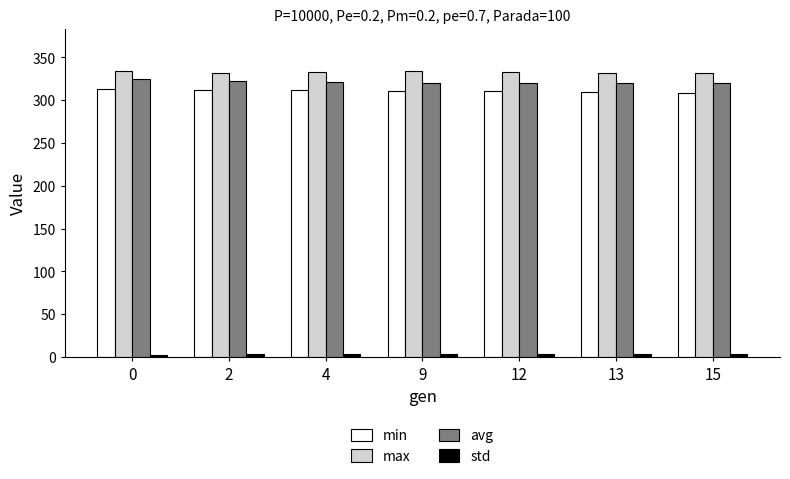

At how many categories does at least one series exceed 70?

7